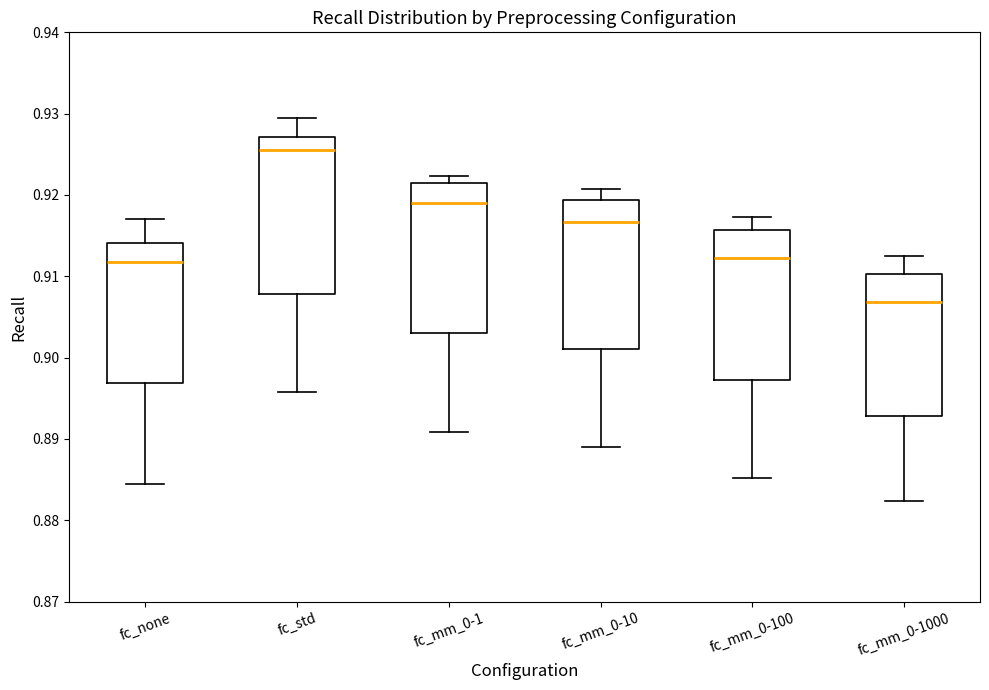

Where does the upper whisker of the box for fc_mm_0-10 end on the y-axis? The values are not printed on the chart, so give them approximately, as read against the axis.

0.921